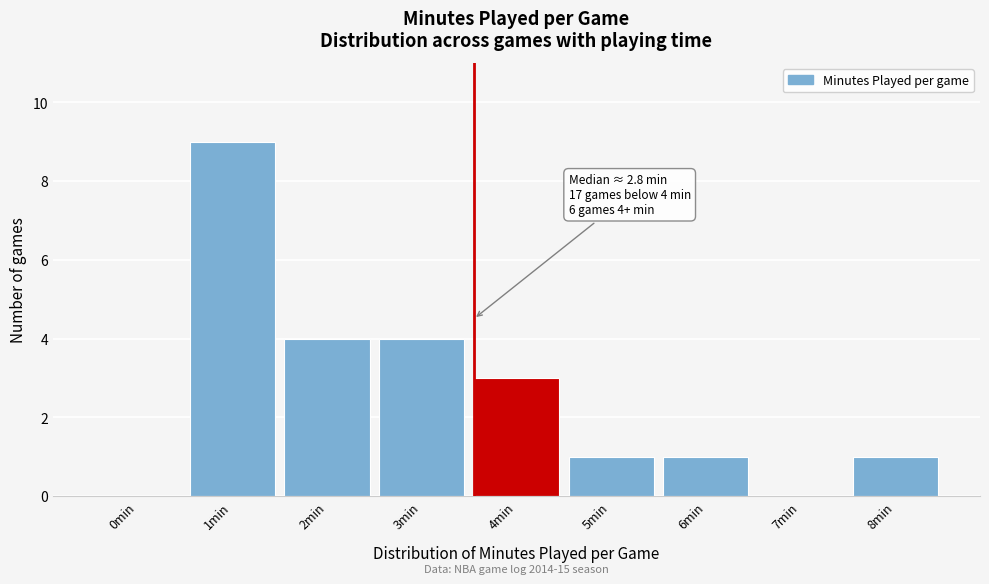

Reading left to right, list all the values displayed in this chart.

0min=0	1min=9	2min=4	3min=4	4min=3	5min=1	6min=1	7min=0	8min=1